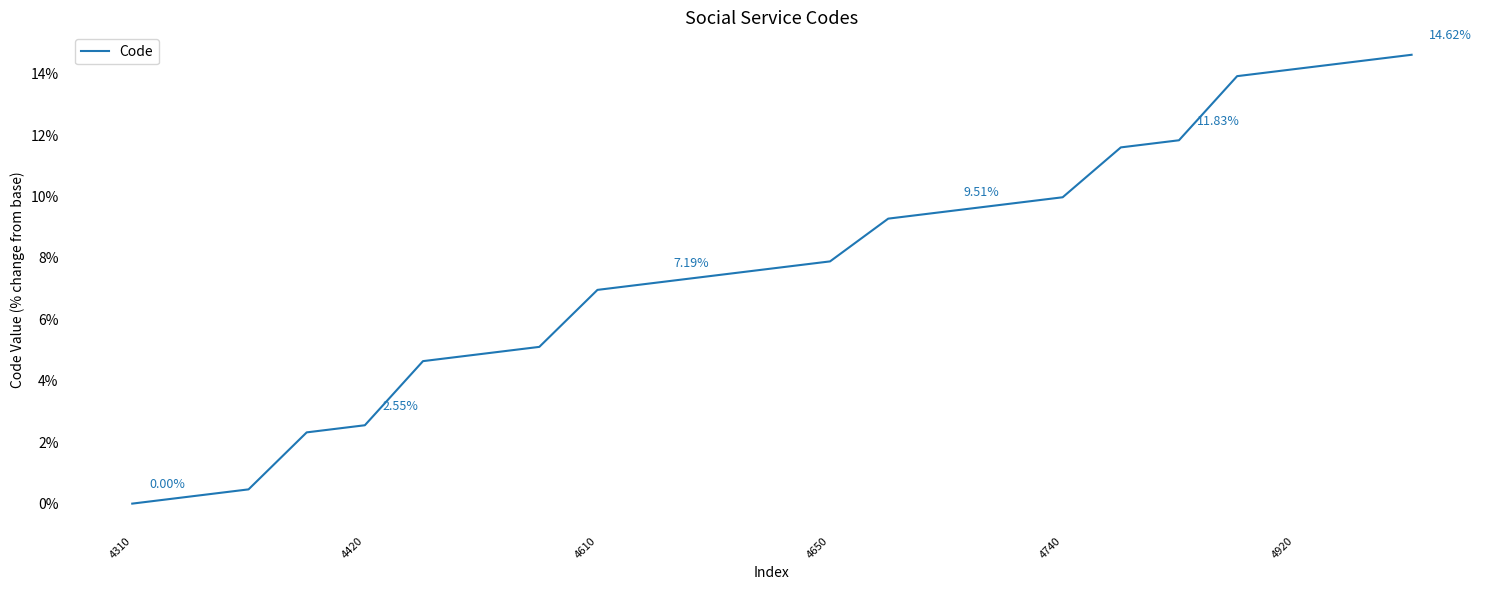

What is the difference between the maximum and minimum values?

14.6